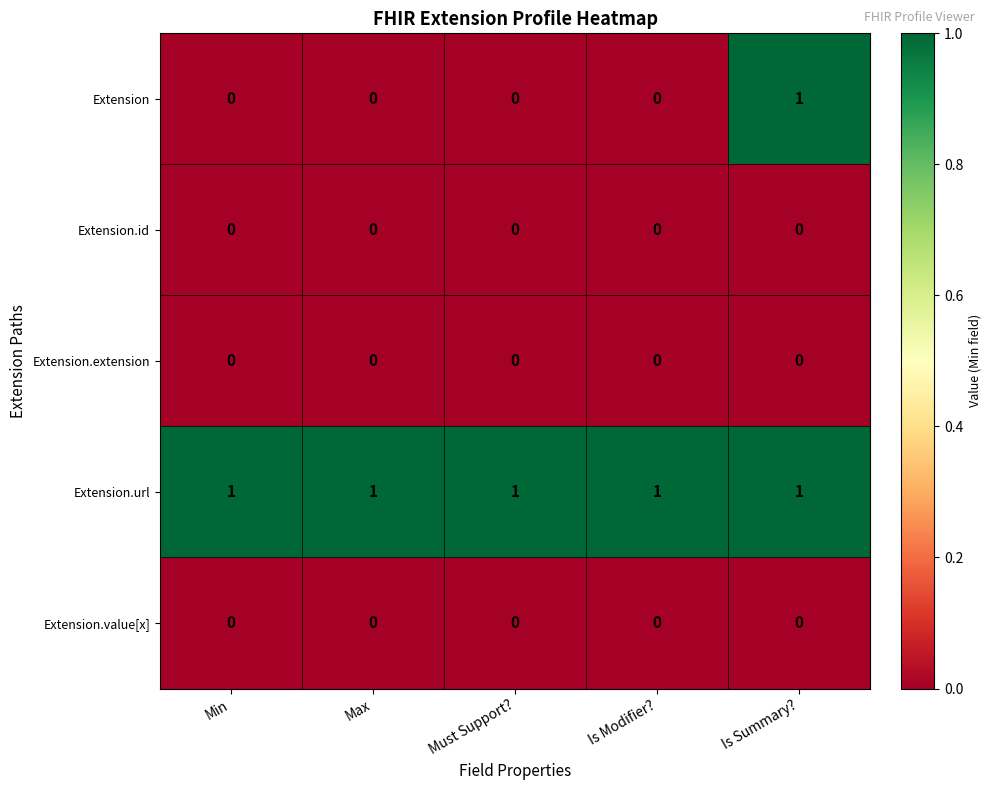

Which series changed the most between Max and Is Summary??

Extension